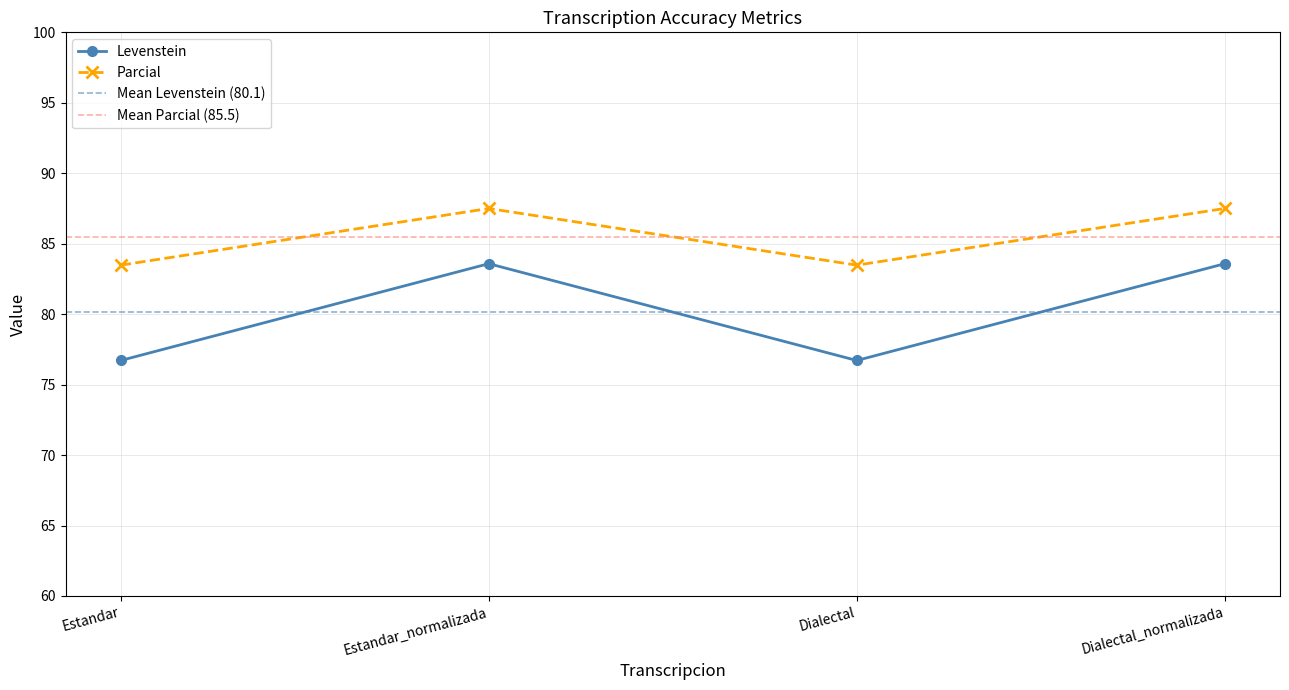

The value of Parcial at Dialectal is 138.8. True or false?

False